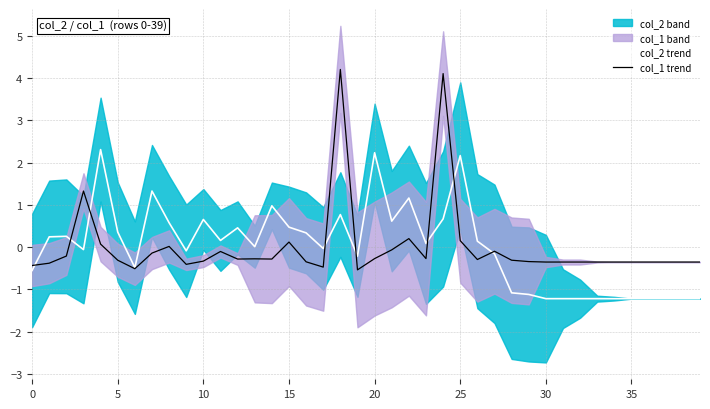

What is the lowest value of the col_1 trend series?

-0.5